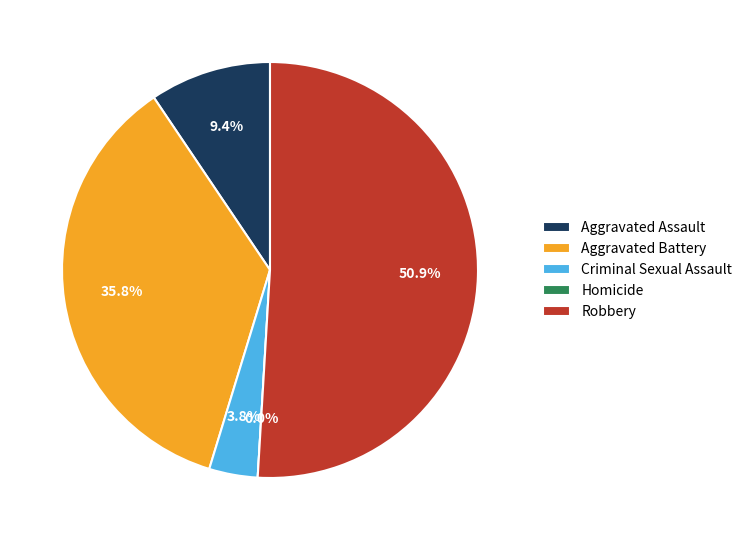

Which category accounts for the majority?

Robbery